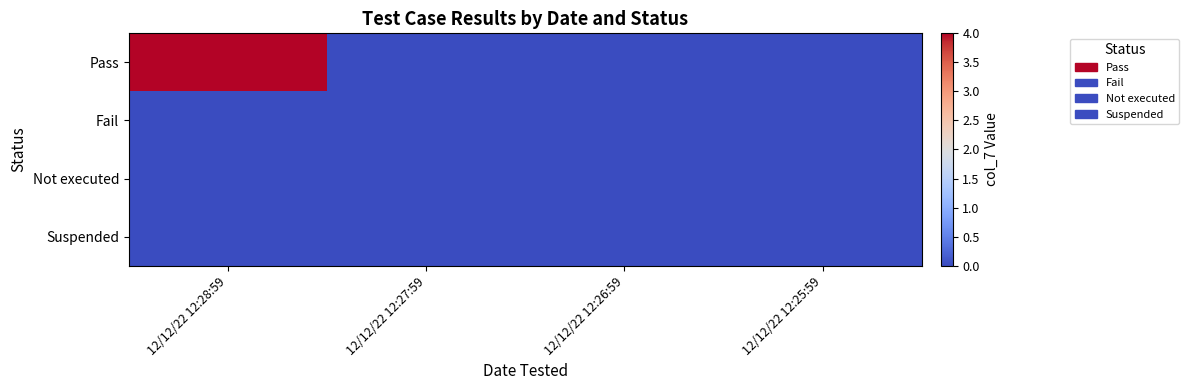

At which category does the chart reach its minimum across all series?

12/12/22 12:27:59